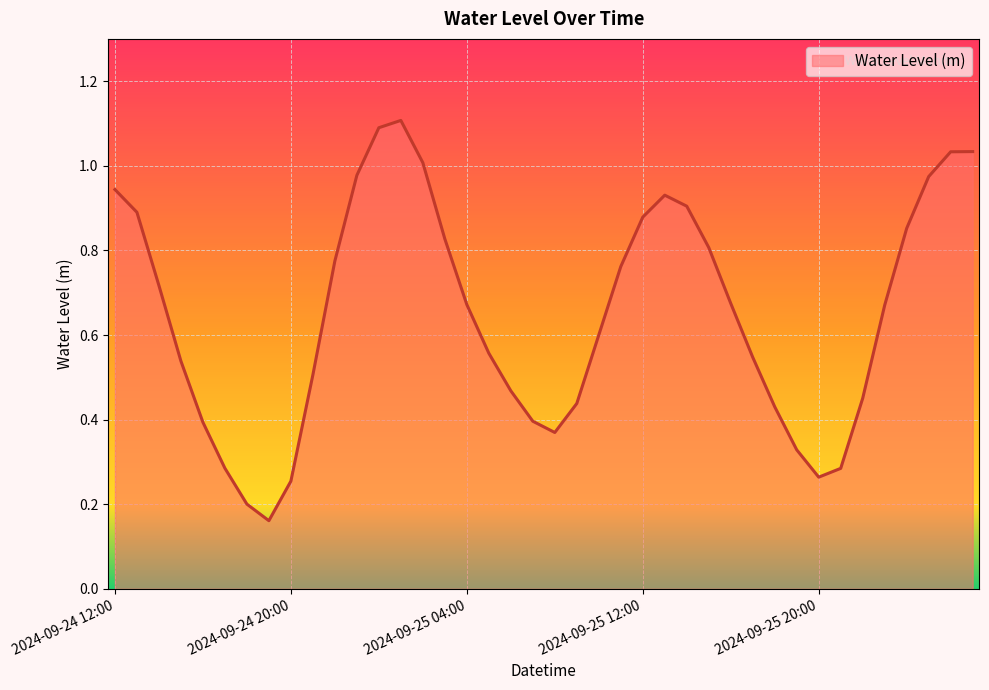

What is the maximum value shown in the chart?

1.1